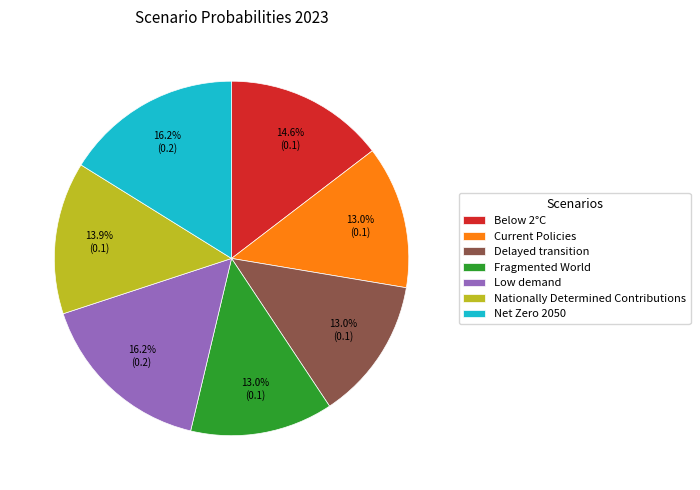

What percentage is the Delayed transition slice, to the nearest percent?

13%